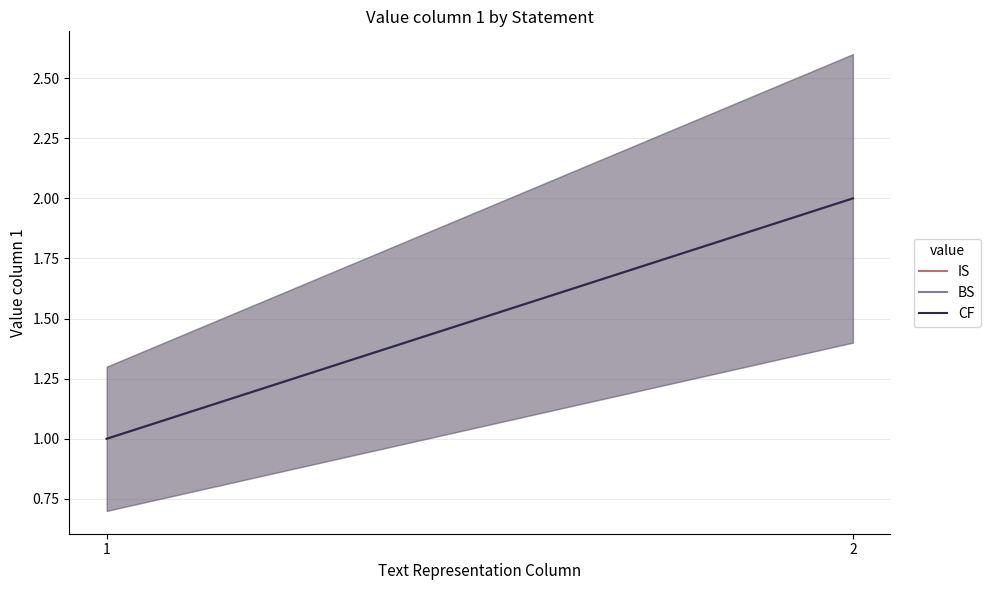

What is the total value across all series at 2?

6